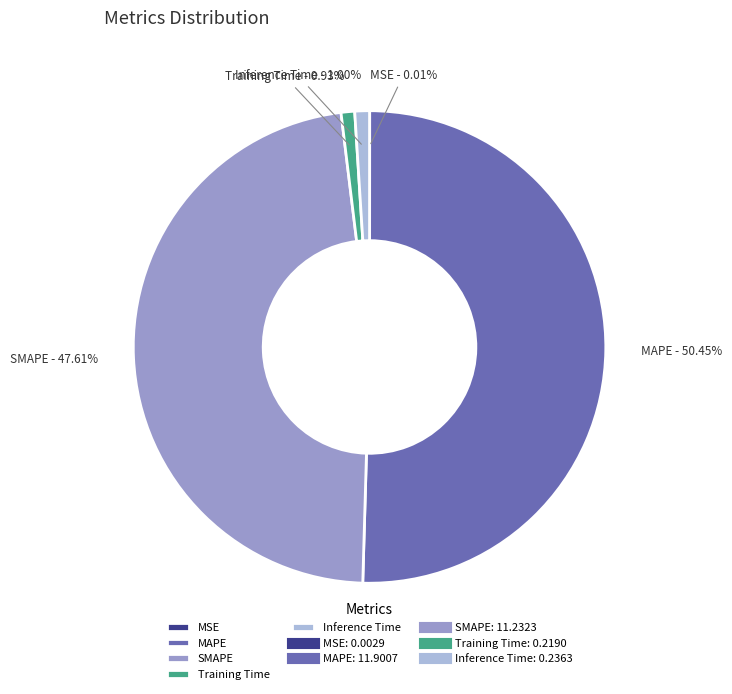

Between MAPE and SMAPE, which is larger?

MAPE